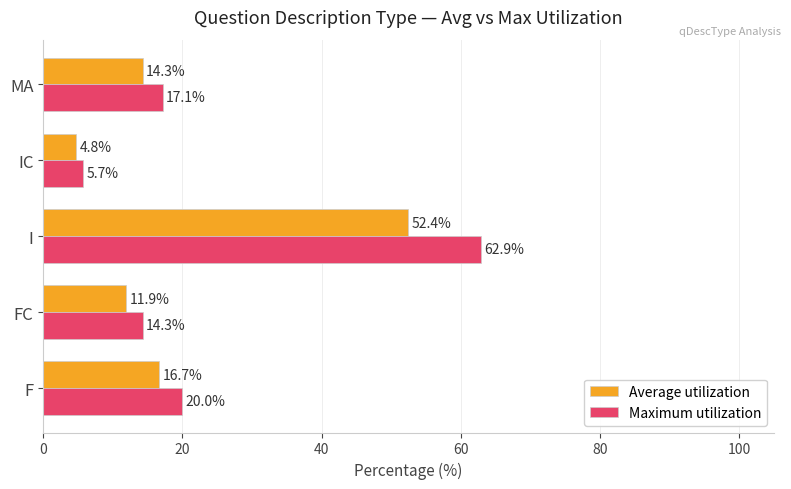

The Average utilization series shows 16.3 at FC. True or false?

False